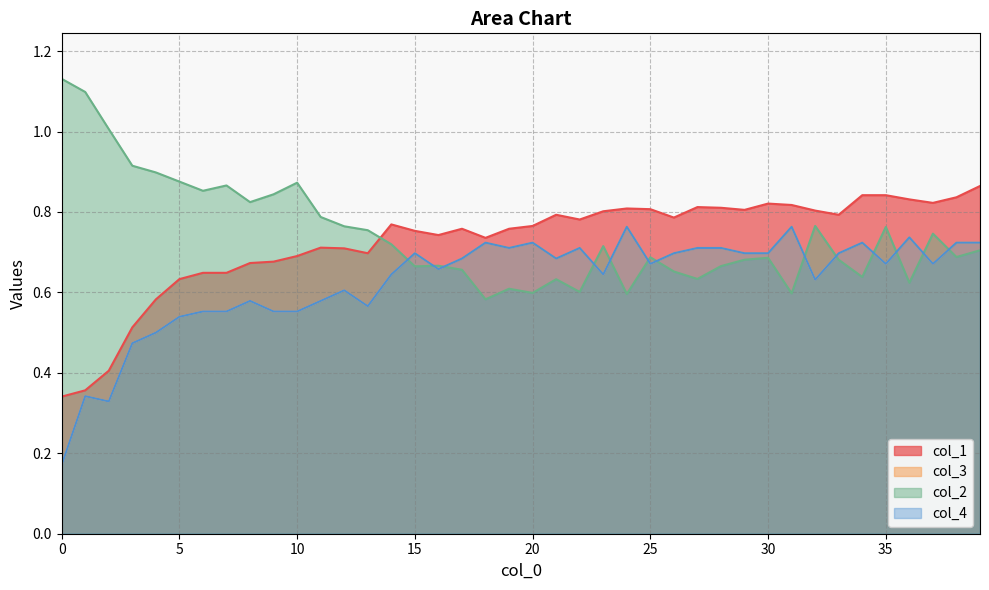

How many col_4 values are between 0 and 1?

40